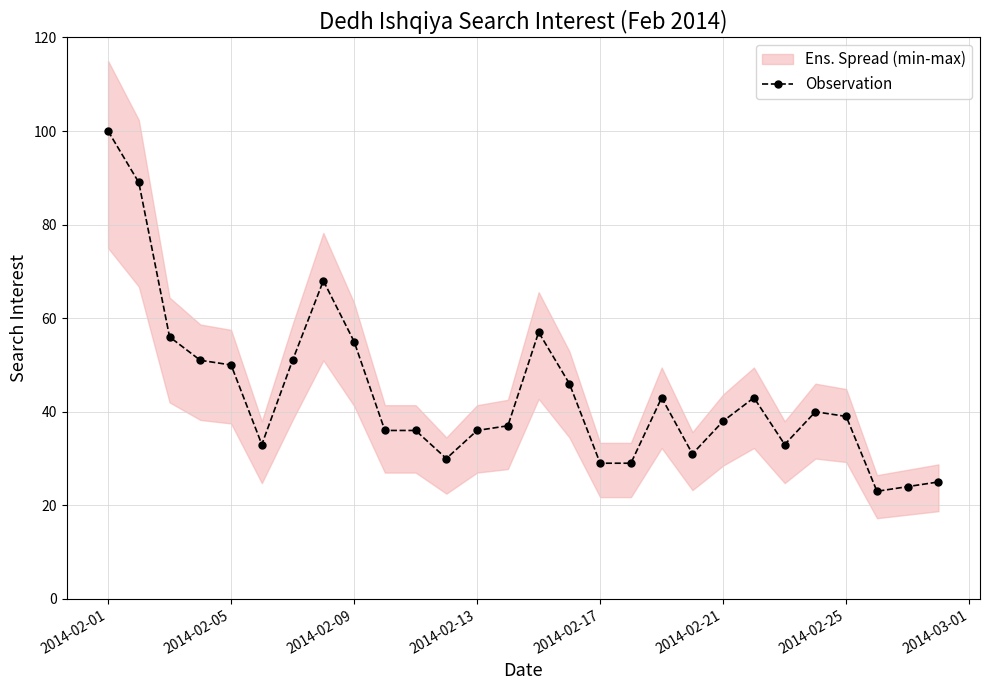

Reading left to right, list all the values displayed in this chart.

100	89	56	51	50	33	51	68	55	36	36	30	36	37	57	46	29	29	43	31	38	43	33	40	39	23	24	25